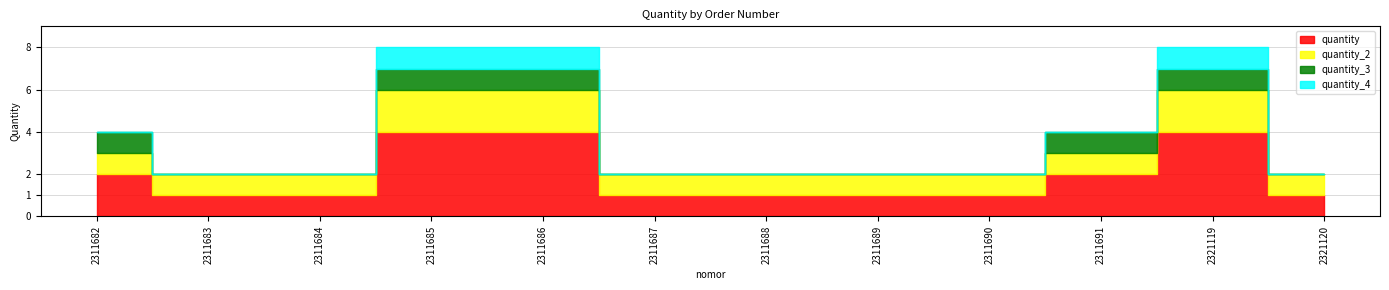

True or false: quantity and quantity_3 intersect in this chart.

False